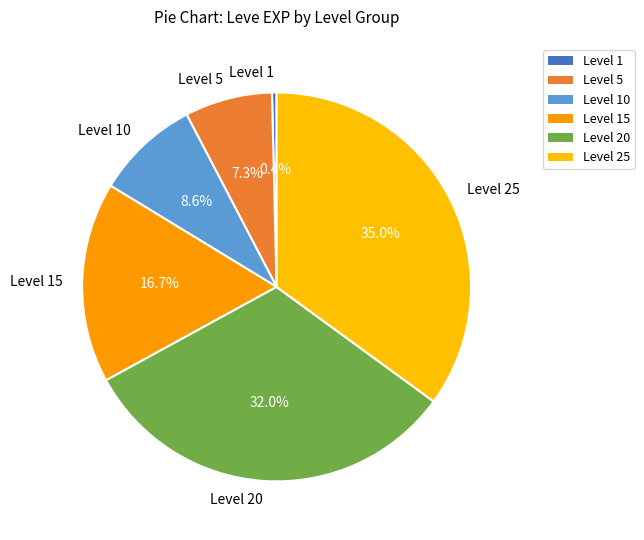

Does Level 15 represent more than half of the total?

No